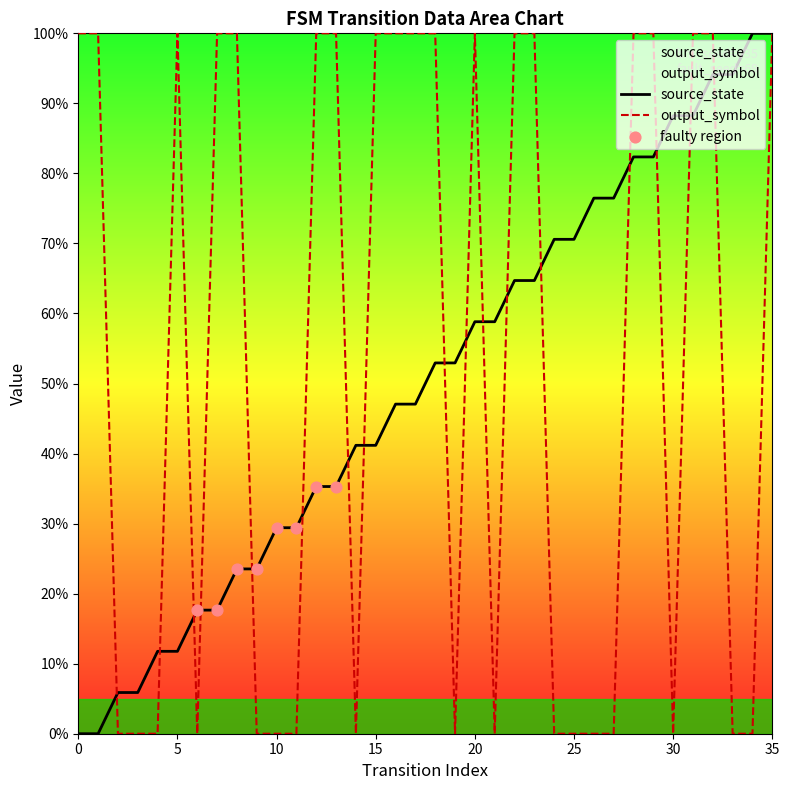

What is the total value across all series at 1?

1.0